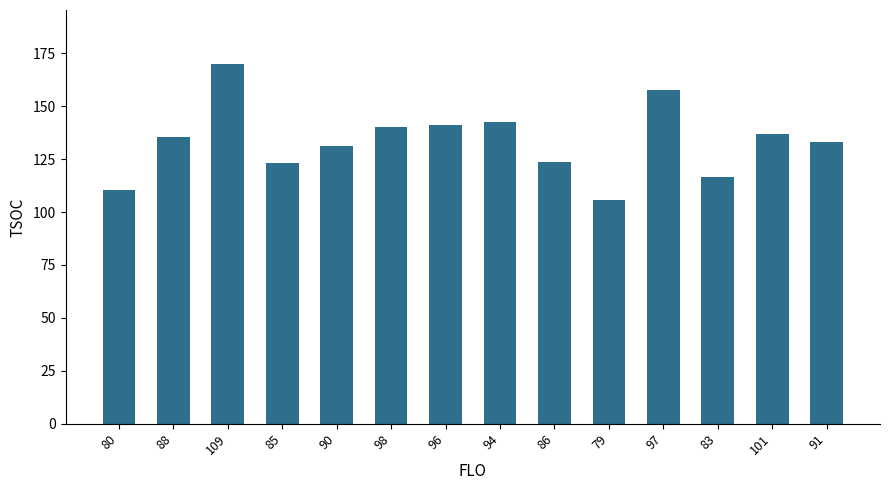

What is the minimum value shown in the chart?

105.5